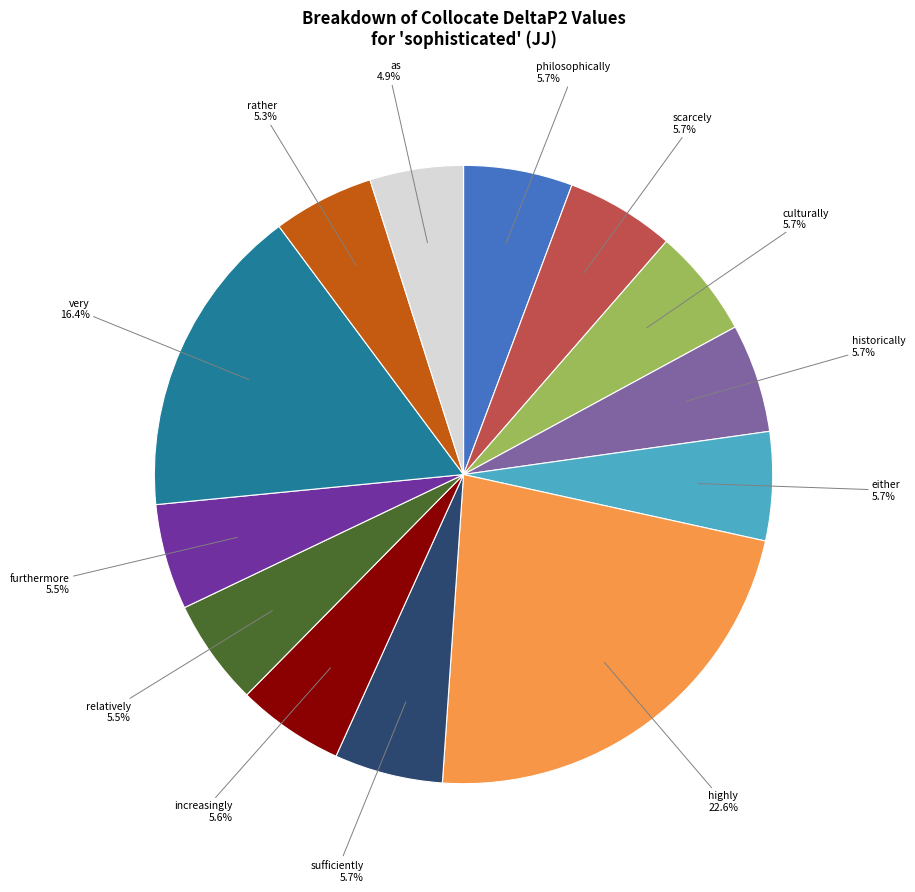

Is there any slice that represents more than half of the pie?

No